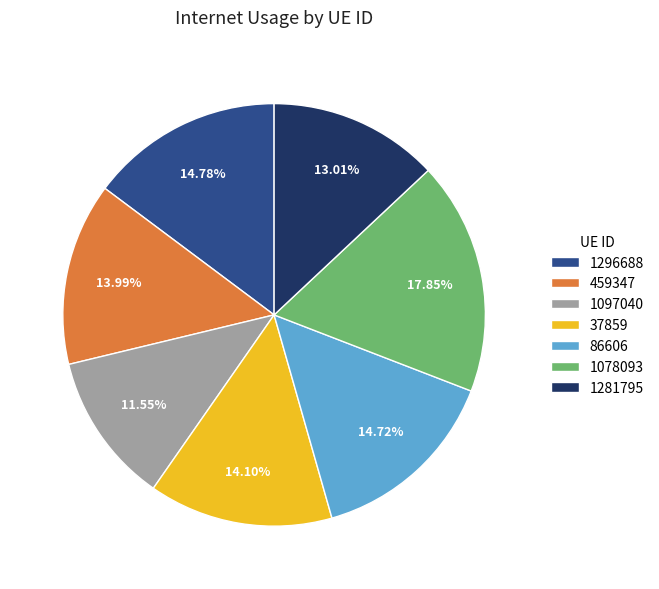

What is the smallest slice in the pie chart?

1097040